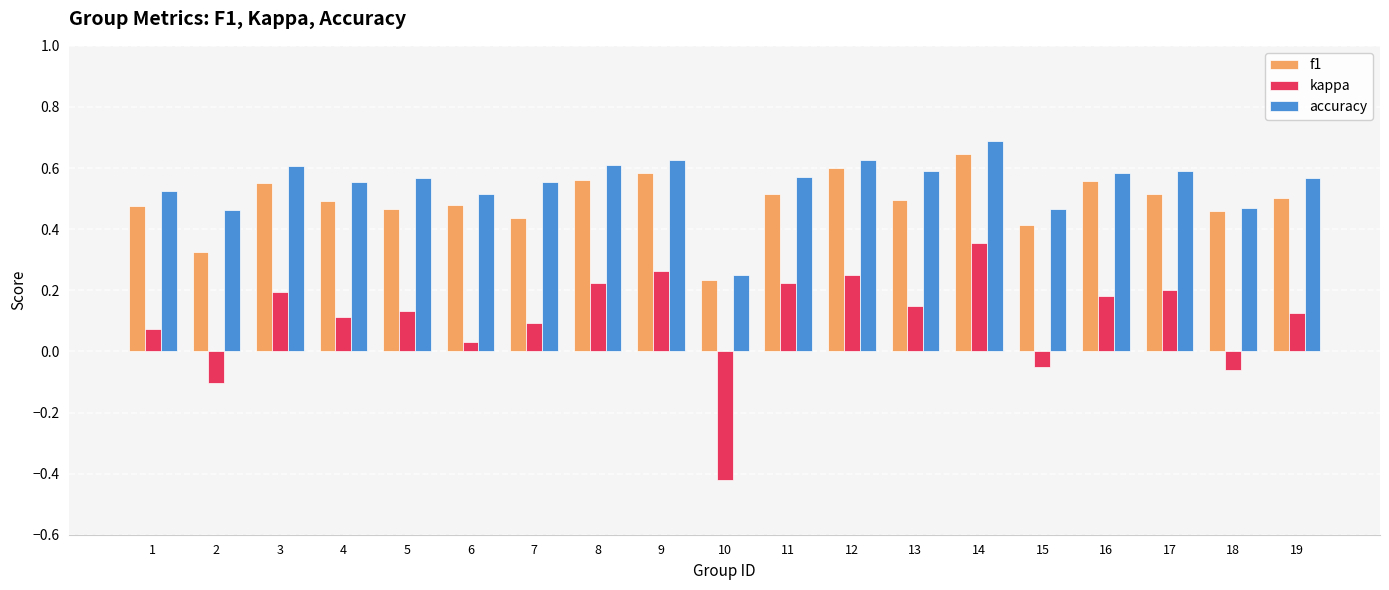

Where is accuracy nearest to the value 0?

10